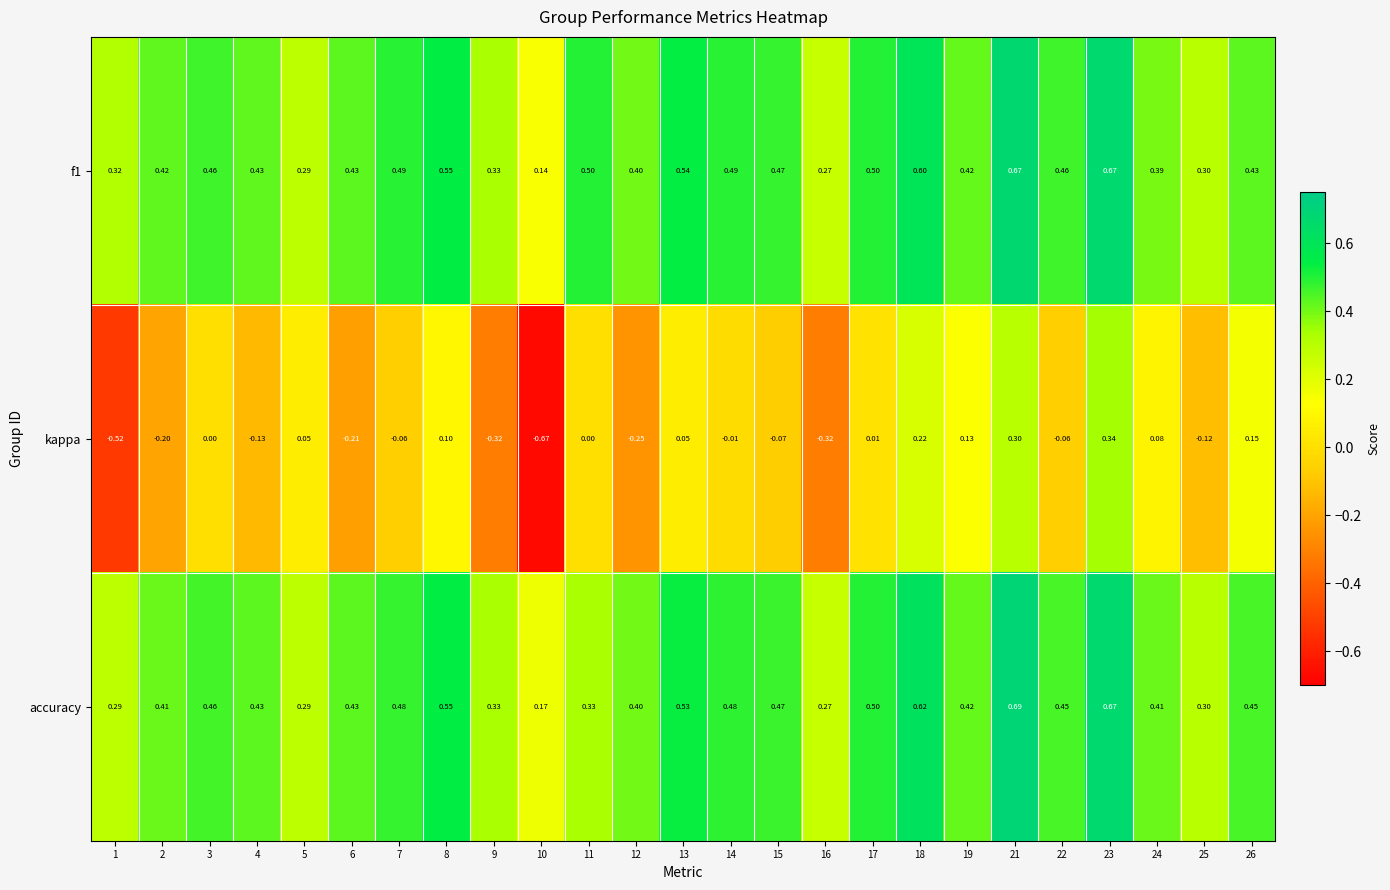

Which series has the widest spread of values?

kappa